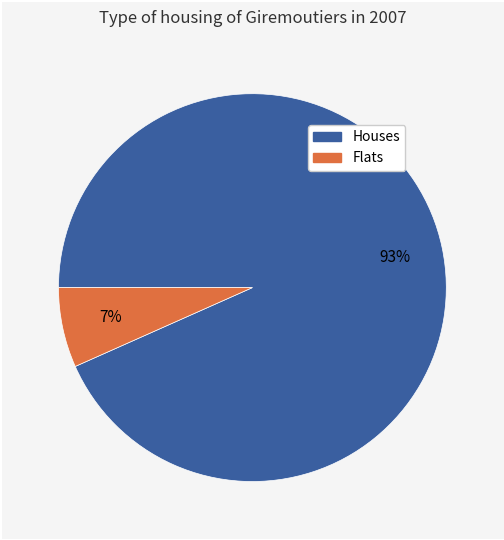

Does any single category account for the majority?

Yes